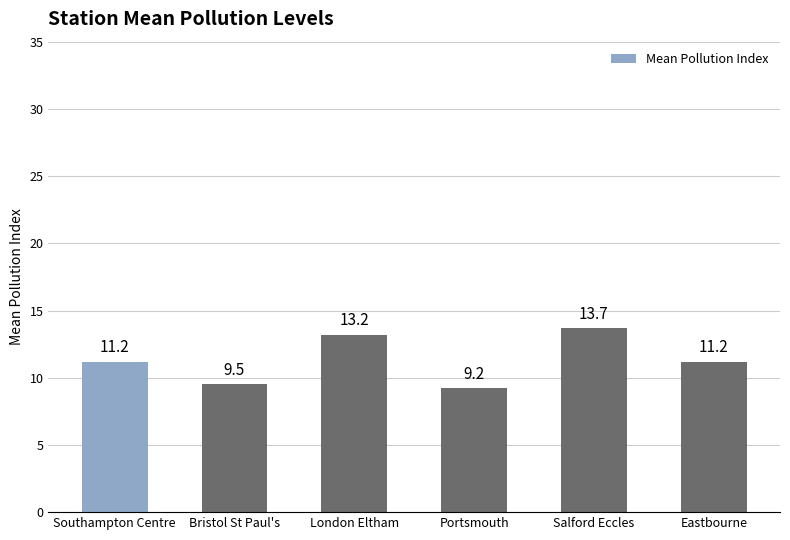

What is the change in value from Southampton Centre to Salford Eccles?

+2.5